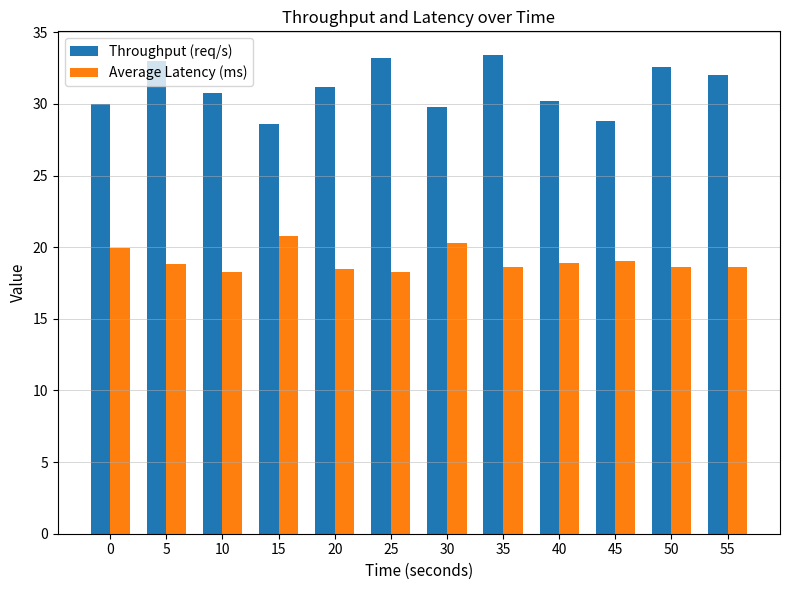

Which series has the largest range (max minus min)?

Throughput (req/s)